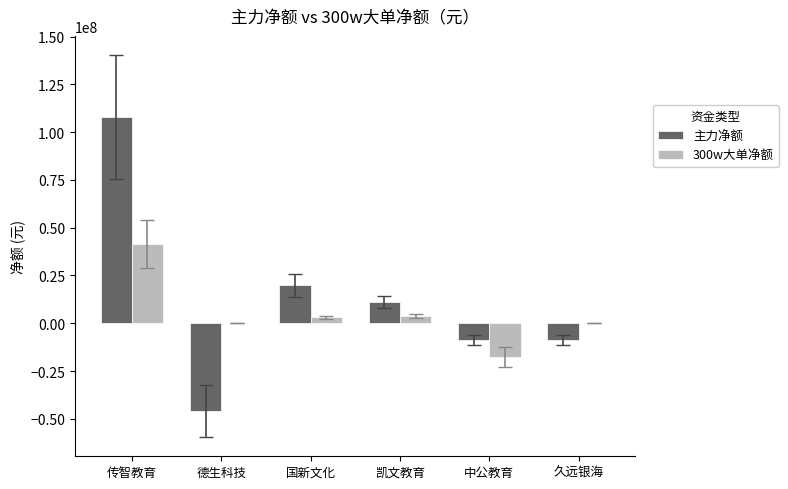

Is it true that 主力净额 equals 107985587 at 传智教育?

True